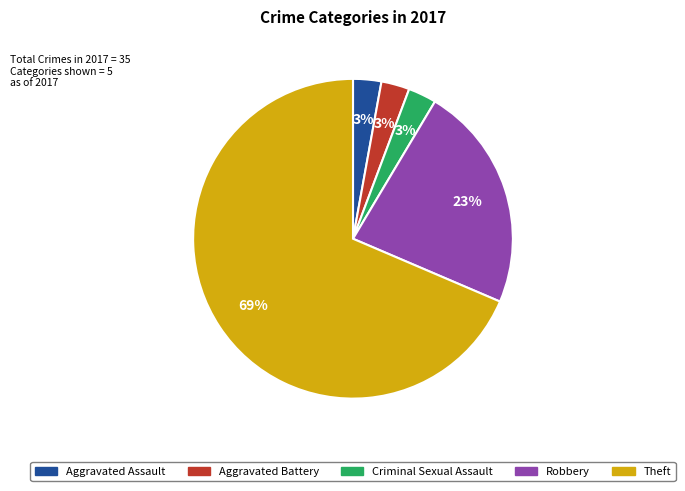

The Theft slice represents 59% of the pie. True or false?

False